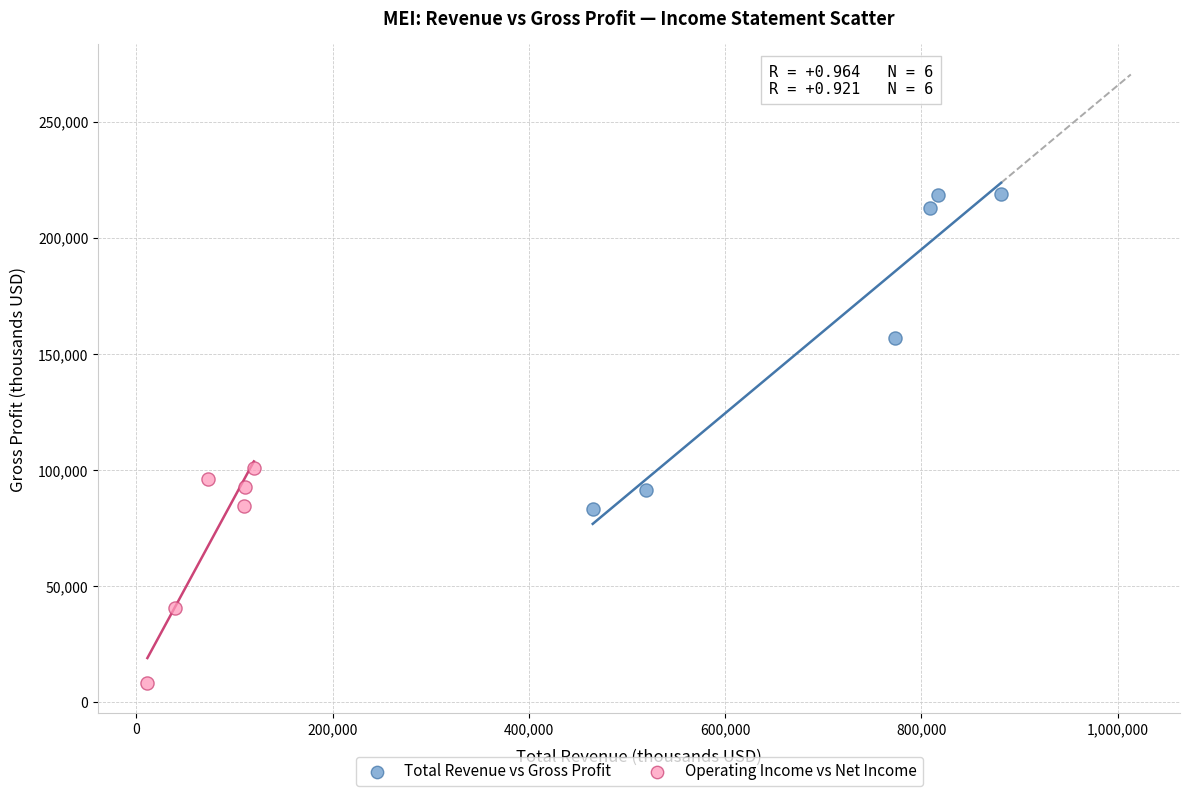

What are all the series names shown in the legend?

Total Revenue vs Gross Profit, Operating Income vs Net Income